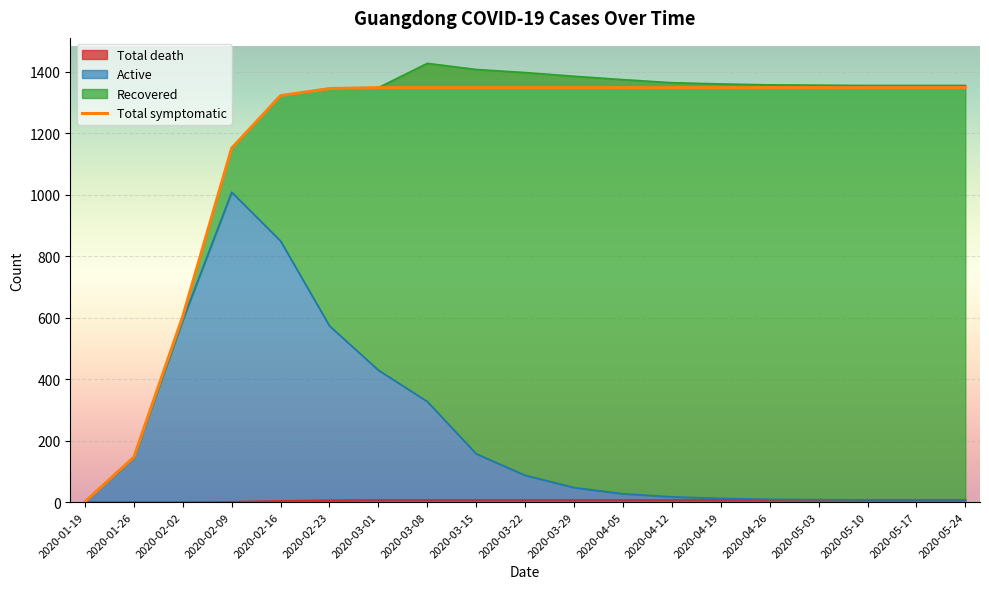

What is the average value?

1163